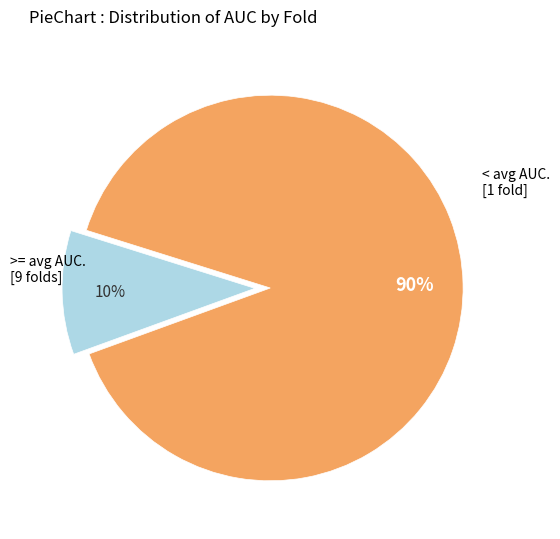

To the nearest percent, what is the average slice percentage?

50%